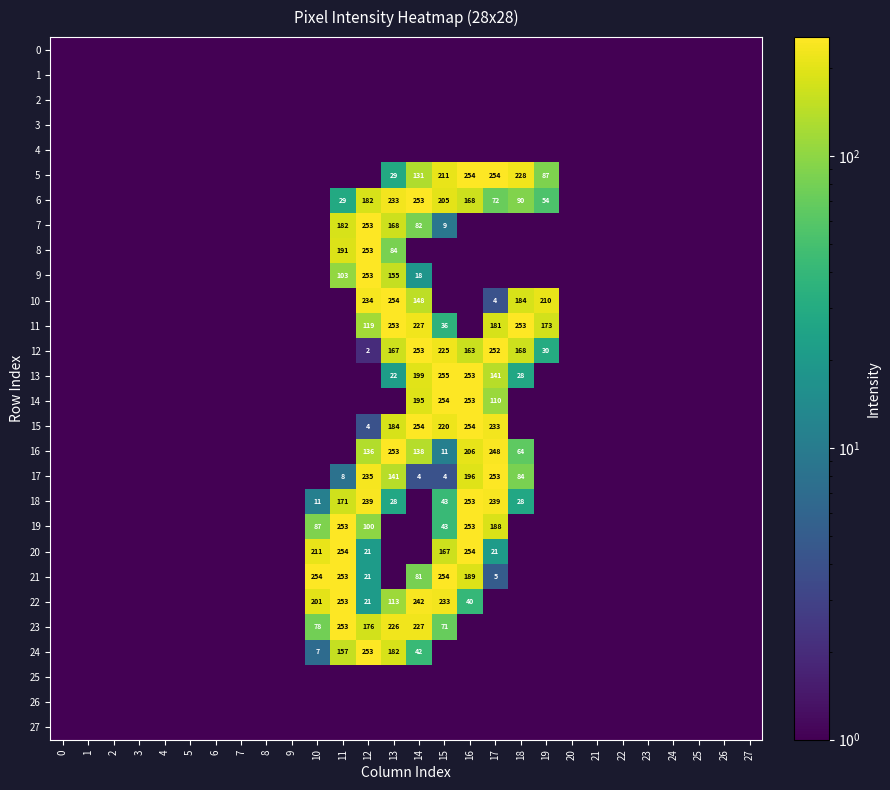

At 26, list the series in order from smallest to largest.

0, 1, 2, 3, 4, 5, 6, 7, 8, 9, 10, 11, 12, 13, 14, 15, 16, 17, 18, 19, 20, 21, 22, 23, 24, 25, 26, 27